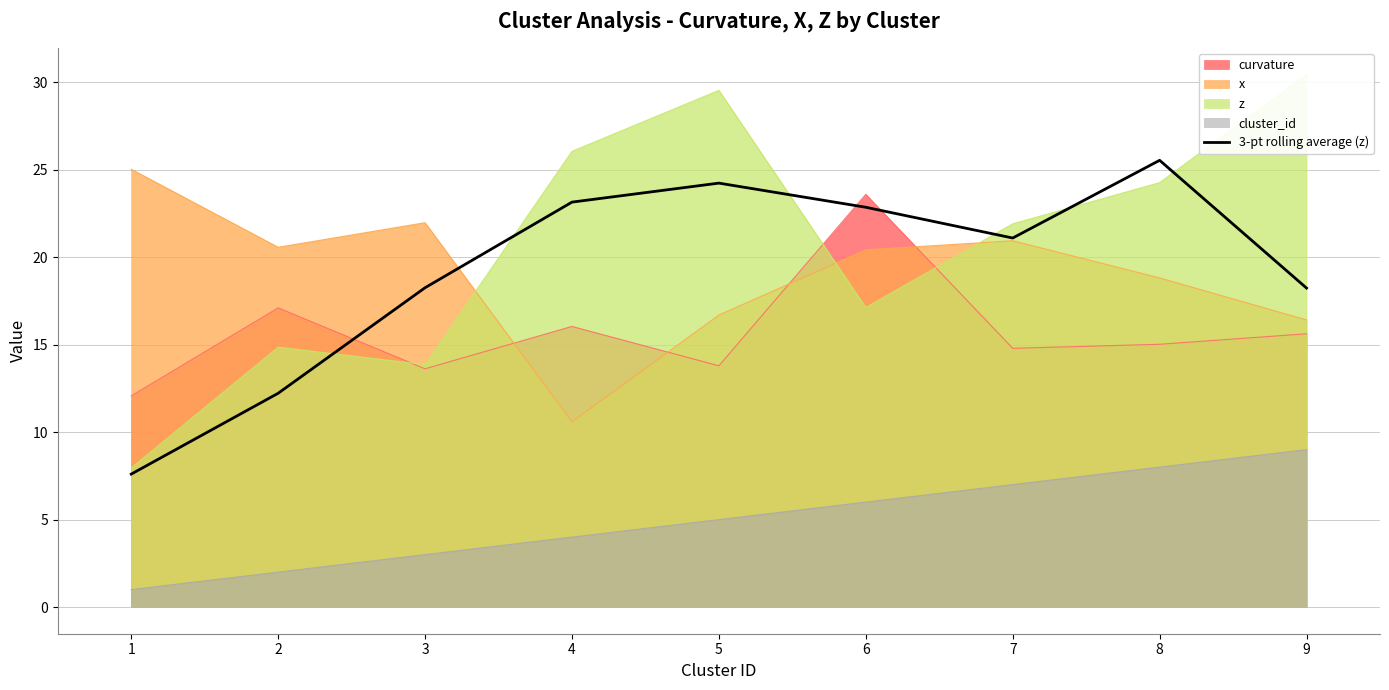

The value of curvature at 2 is 5.8. True or false?

False